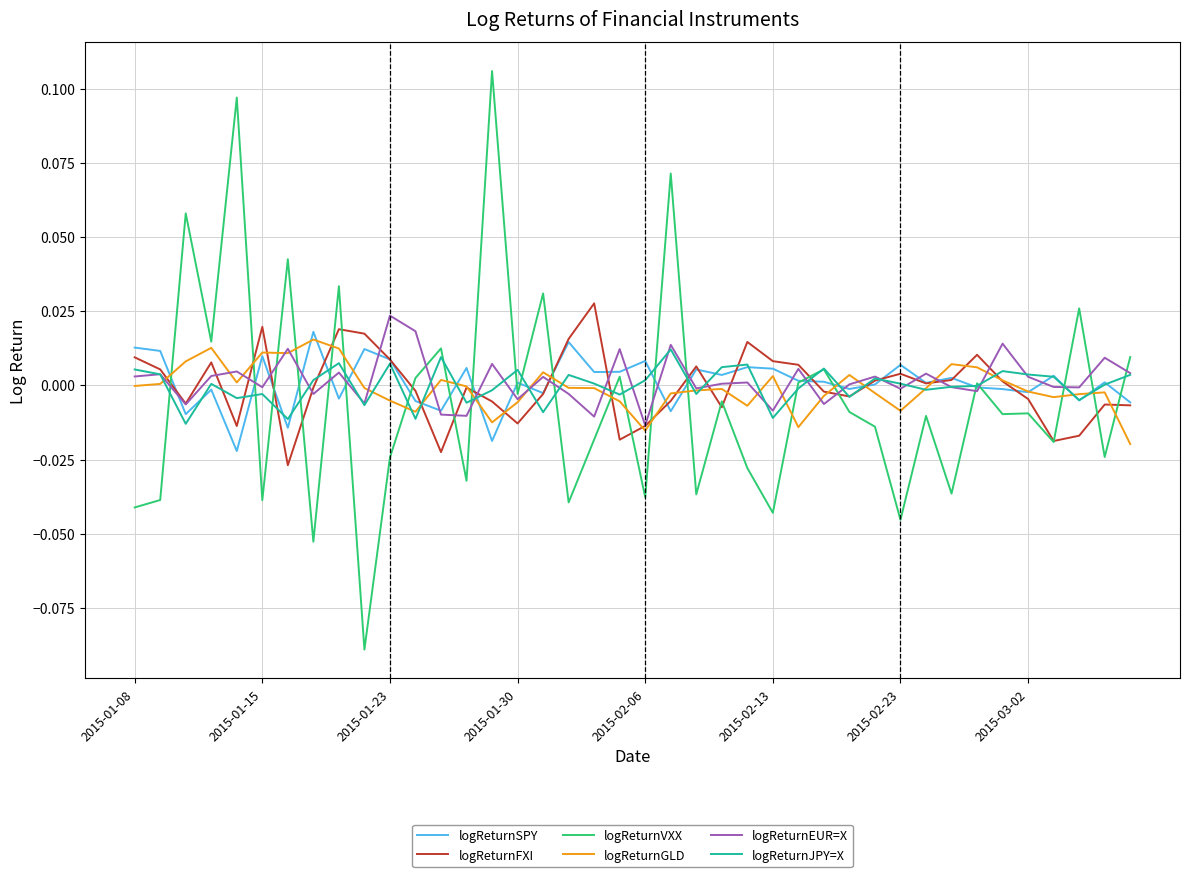

List the series in order of their peak value, highest first.

logReturnVXX, logReturnFXI, logReturnEUR=X, logReturnSPY, logReturnGLD, logReturnJPY=X